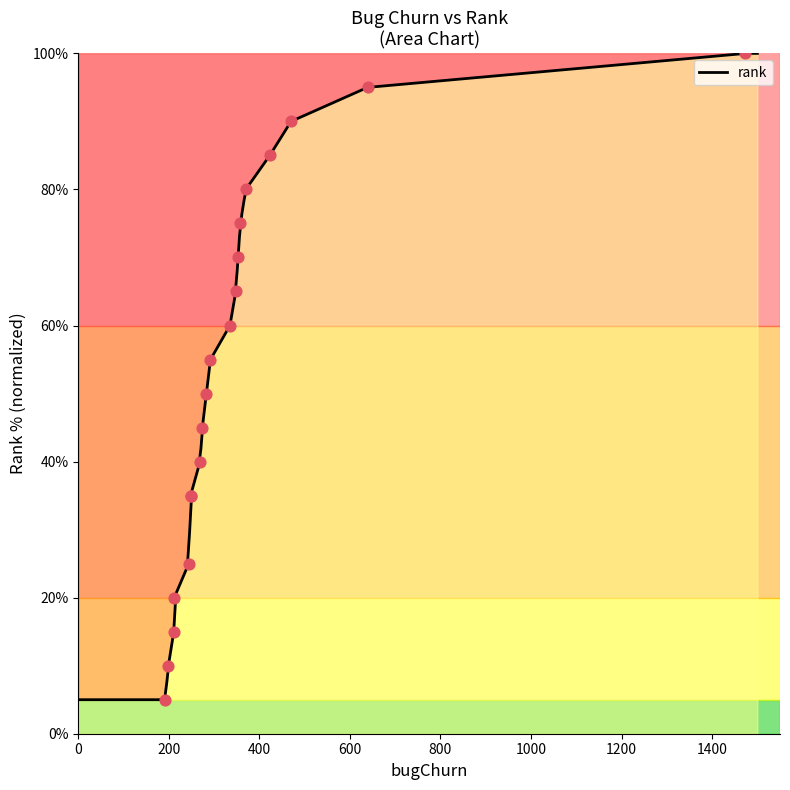

What is the maximum value for rank?

100.0